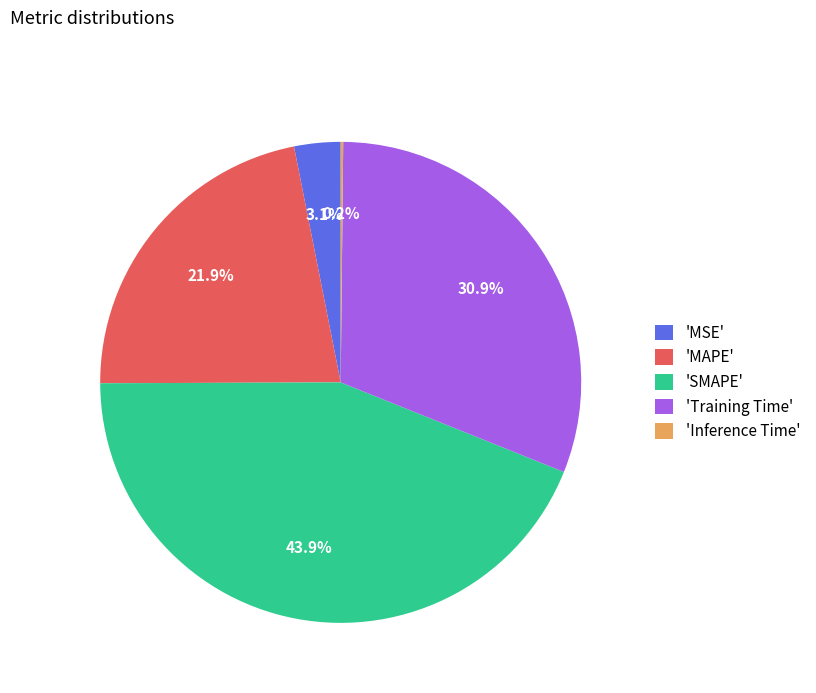

Is there a majority slice in this chart?

No